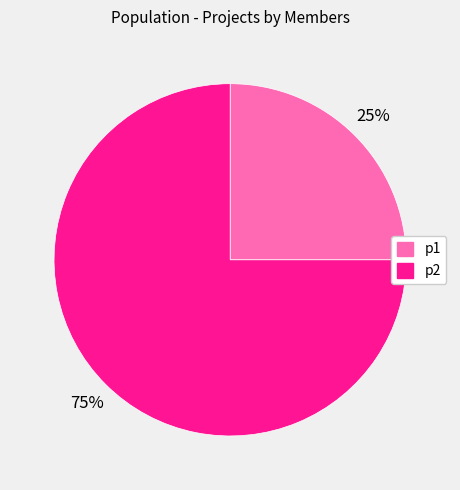

Is there a majority slice in this chart?

Yes